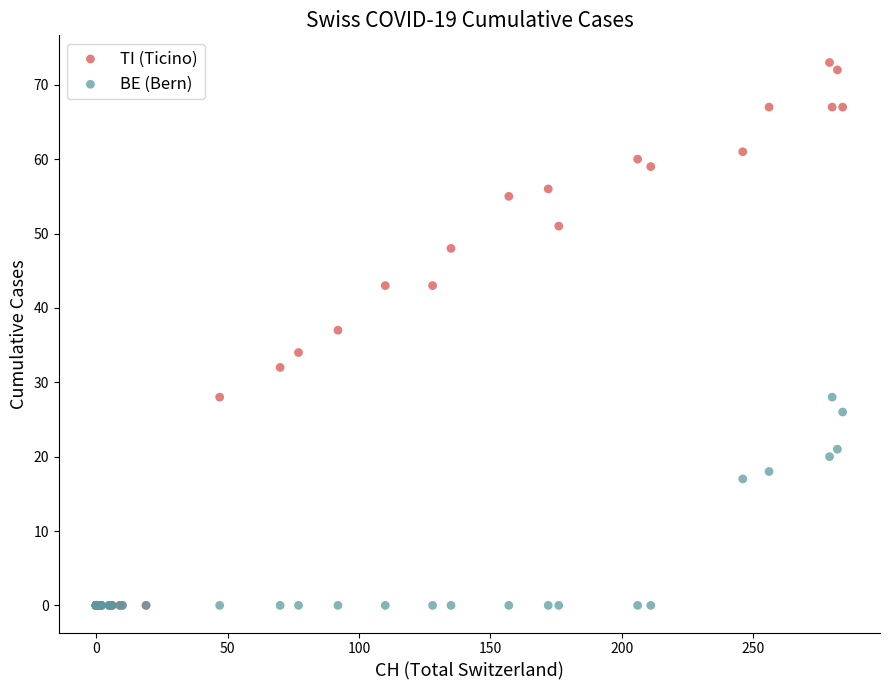

In the BE (Bern) series, what Y value is closest to 14?

17